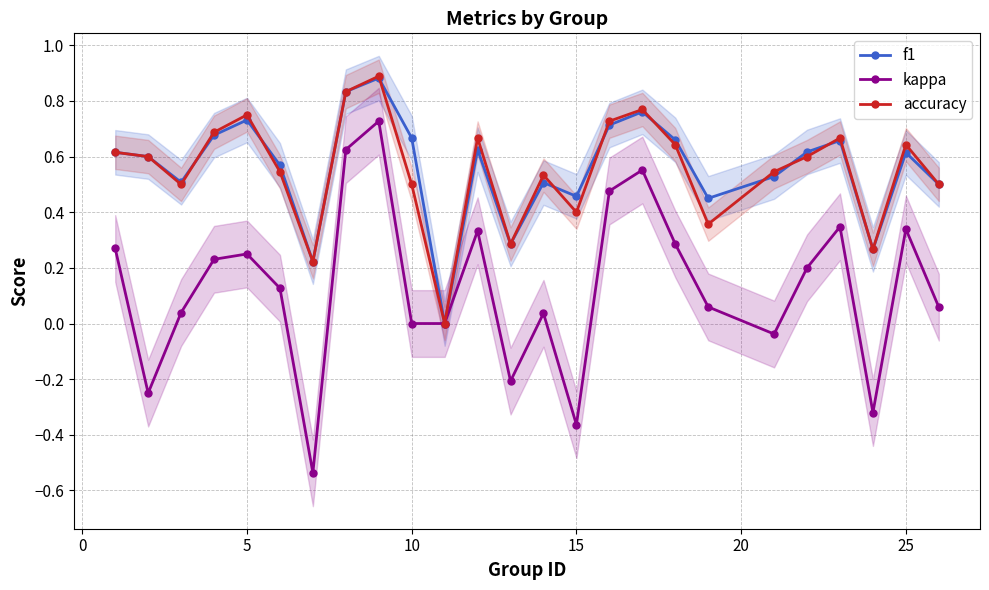

True or false: f1 and accuracy intersect in this chart.

True